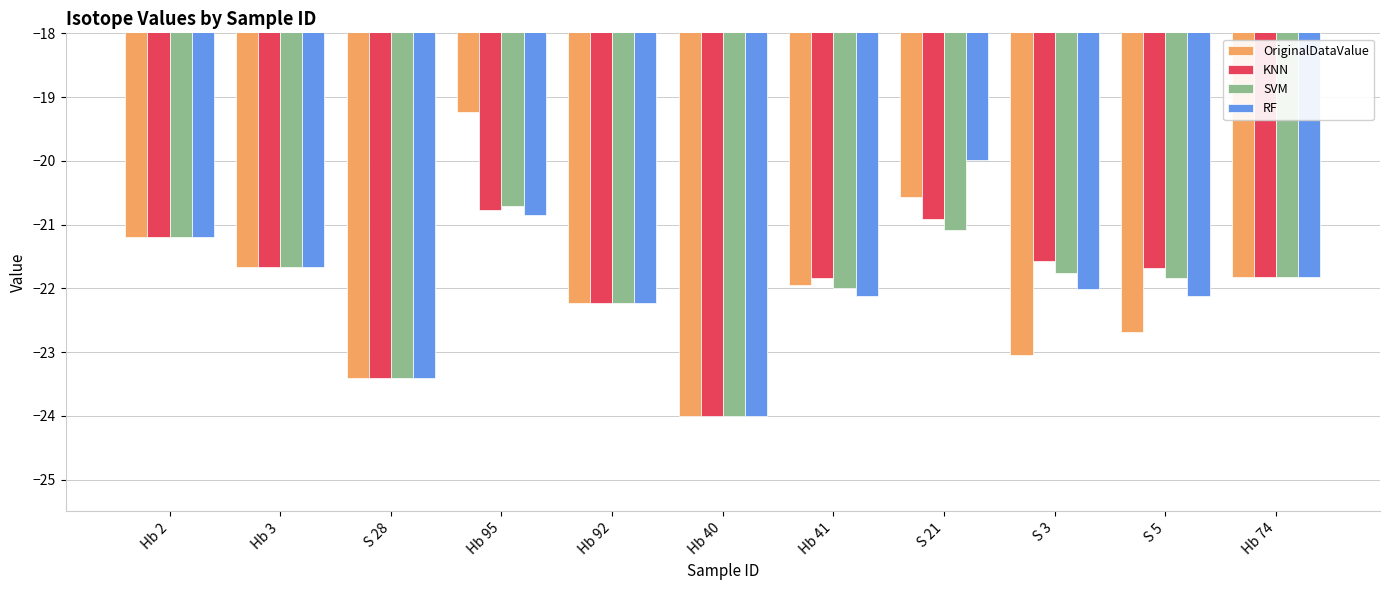

Is the value of OriginalDataValue at S 21 greater than the value of SVM at Hb 40?

Yes